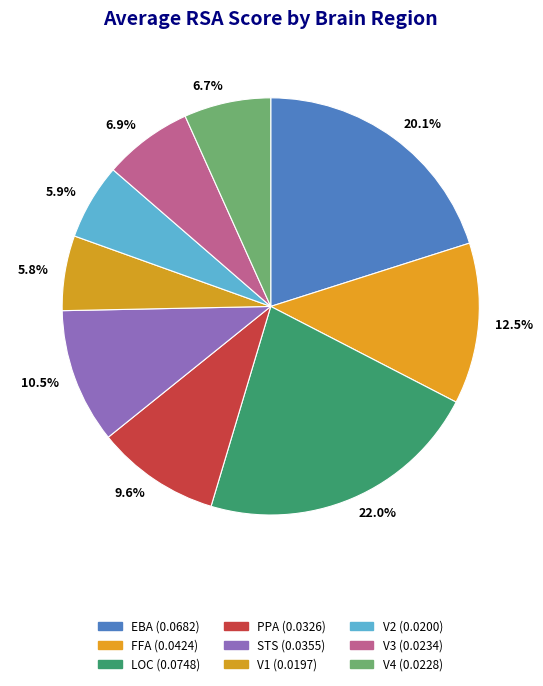

Is there a majority slice in this chart?

No